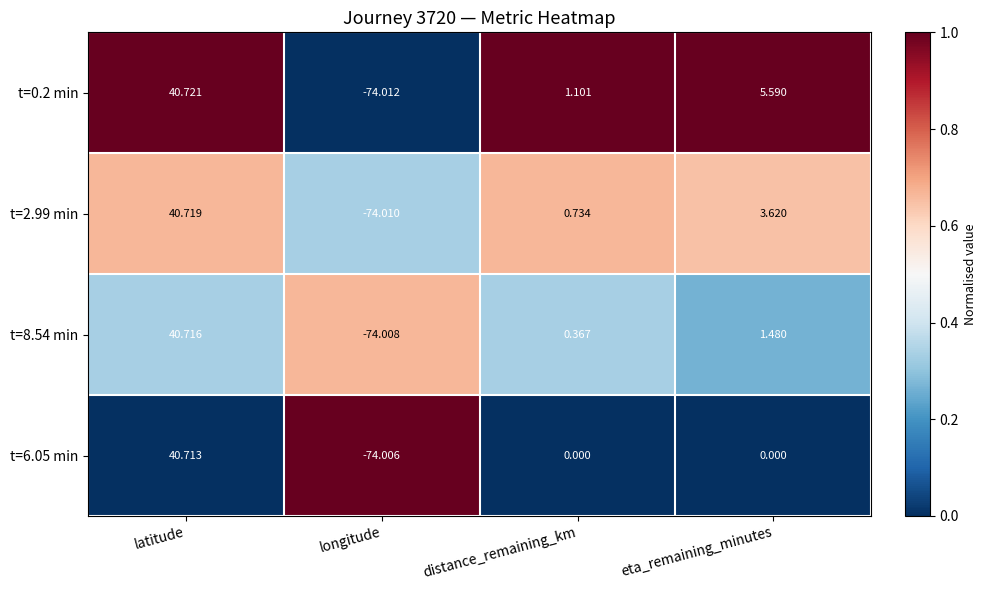

Rank the categories by t=8.54 min value from highest to lowest.

latitude, eta_remaining_minutes, distance_remaining_km, longitude